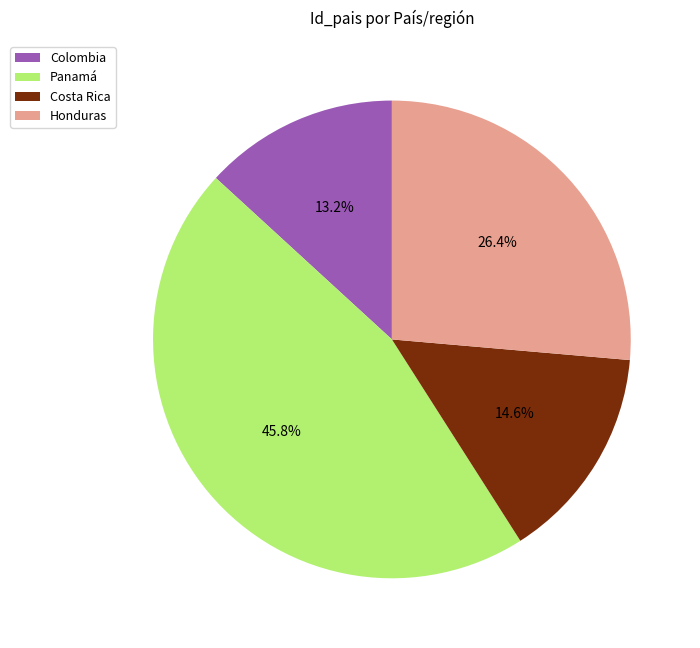

To the nearest percent, what is the difference between the Colombia and Panamá slice percentages?

33%